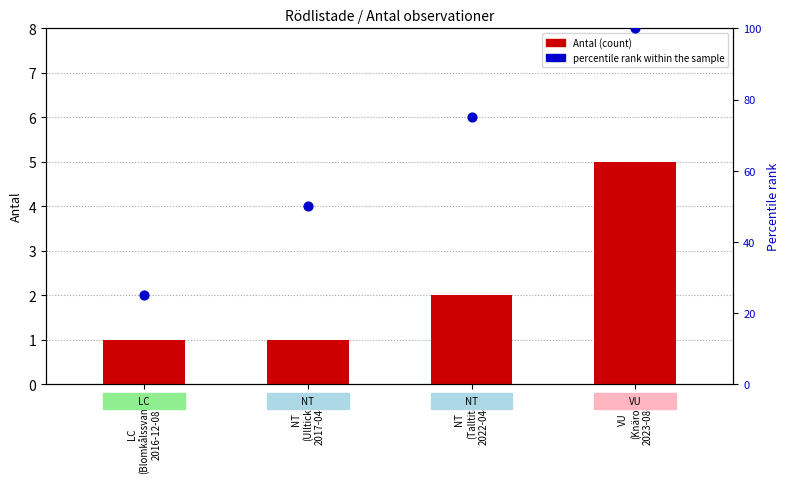

Is the value of percentile rank within the sample at LC
(Blomkålssvamp)
2016-12-08 greater than the value of Antal (count) at VU
(Knärot)
2023-08-06?

Yes